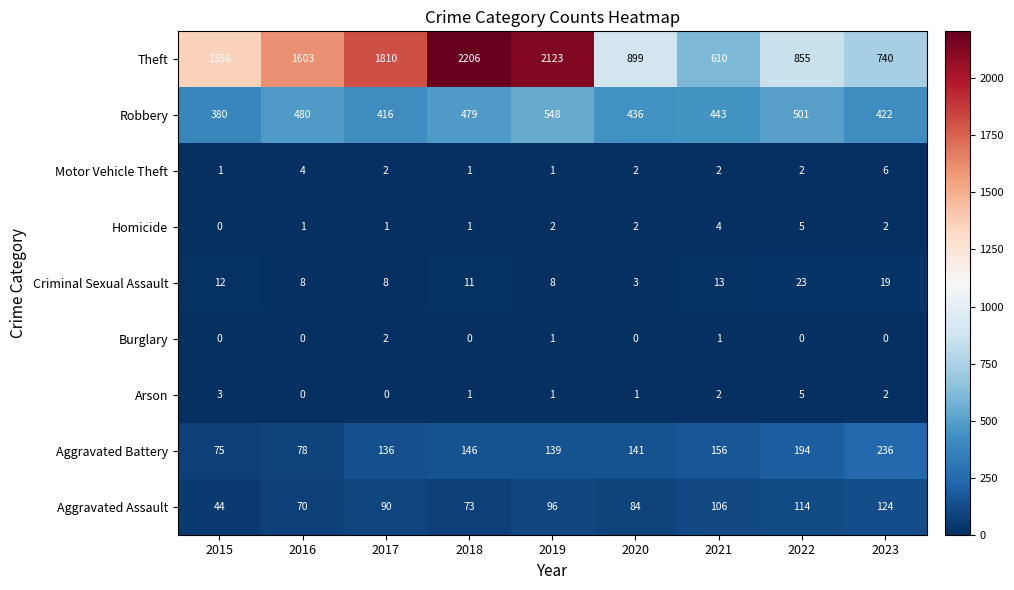

Between 2016 and 2019, which series saw the biggest shift?

Theft